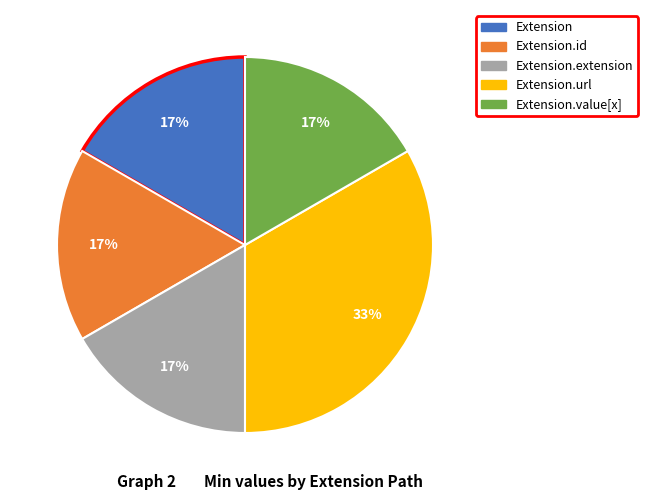

Is there a majority slice in this chart?

No